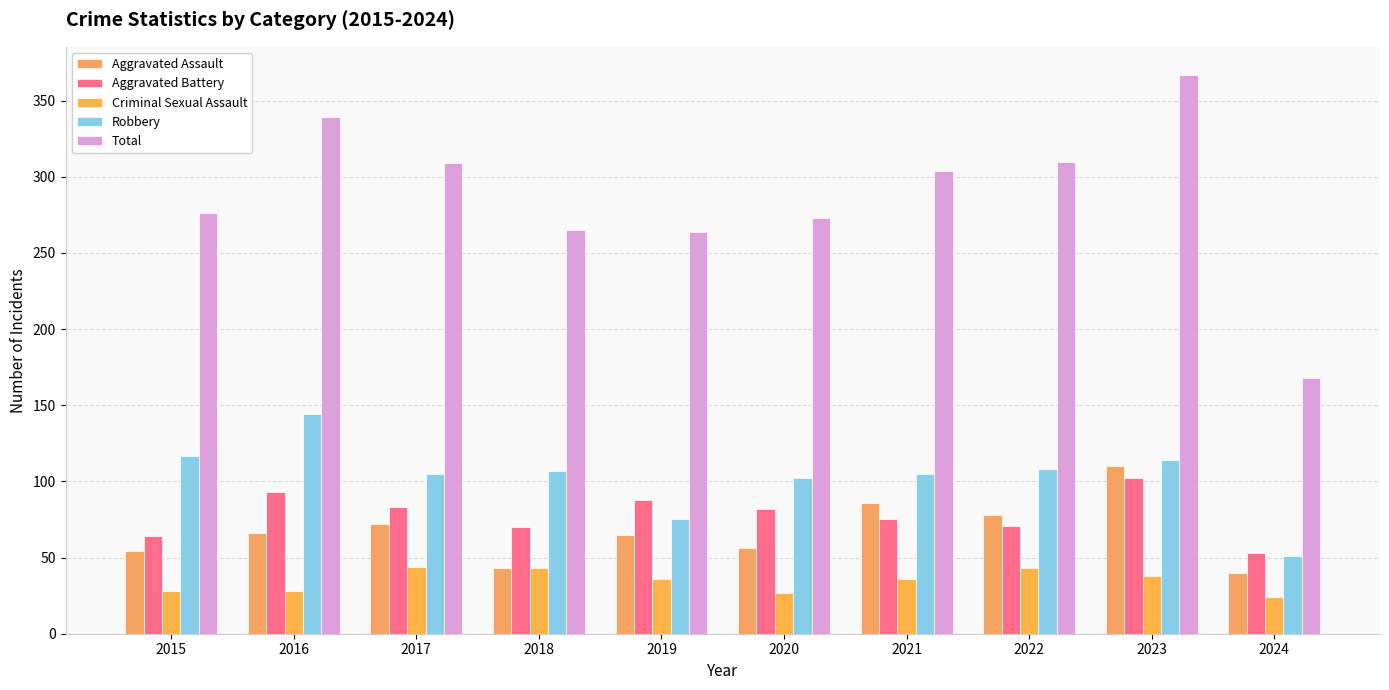

At which label is Aggravated Assault closest to 75?

2017